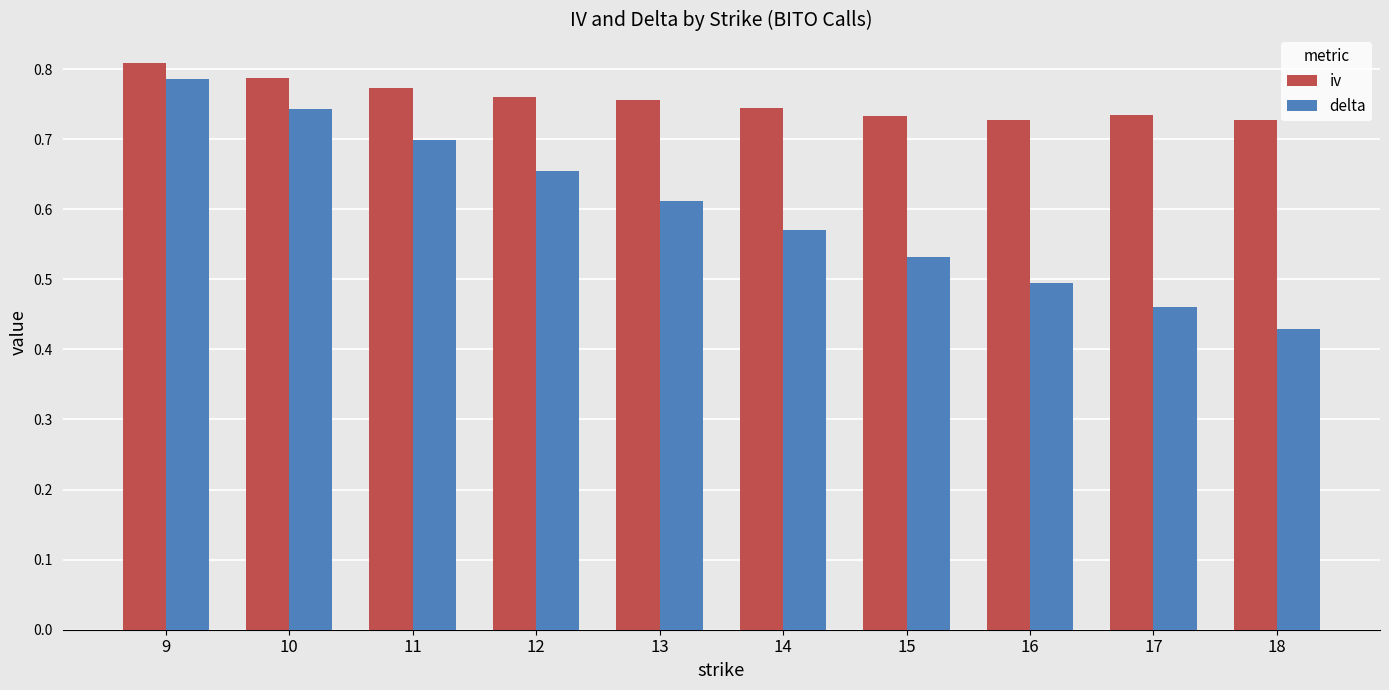

Which category has the highest value in the iv series?

9